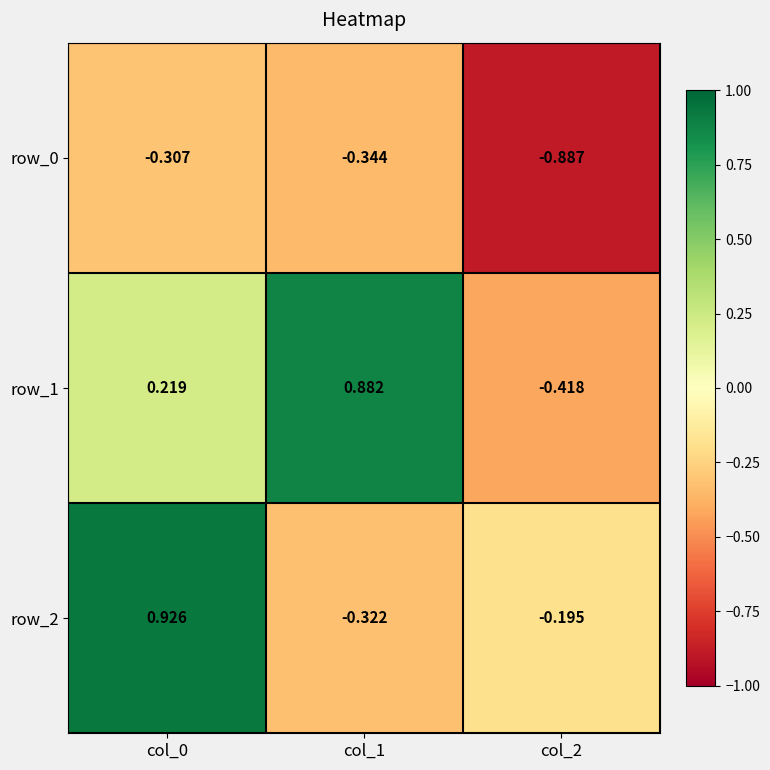

The row_2 series shows 0.3 at col_0. True or false?

False